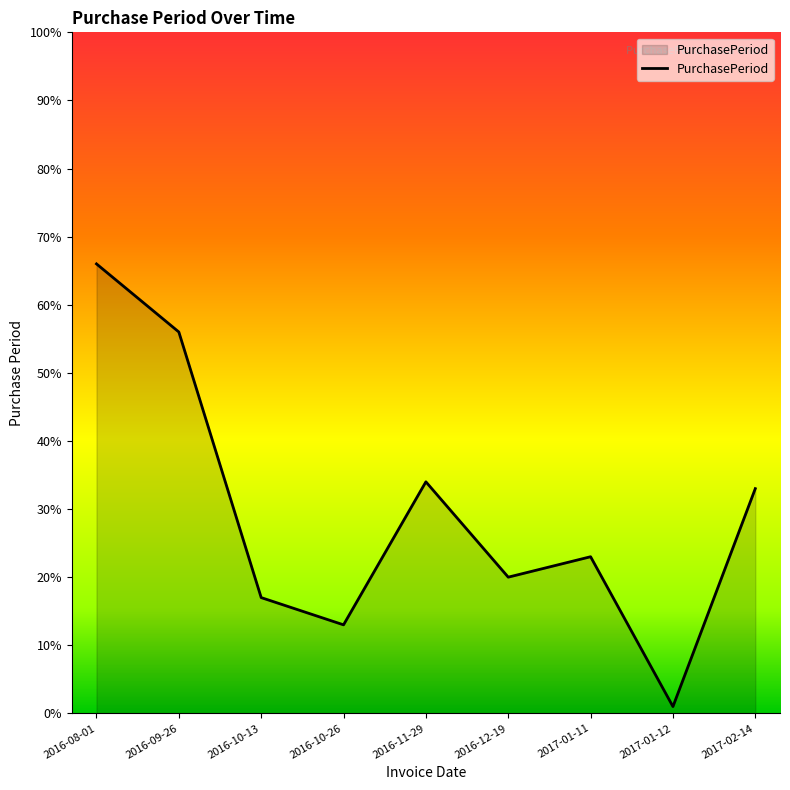

What is the sum of all values?

263